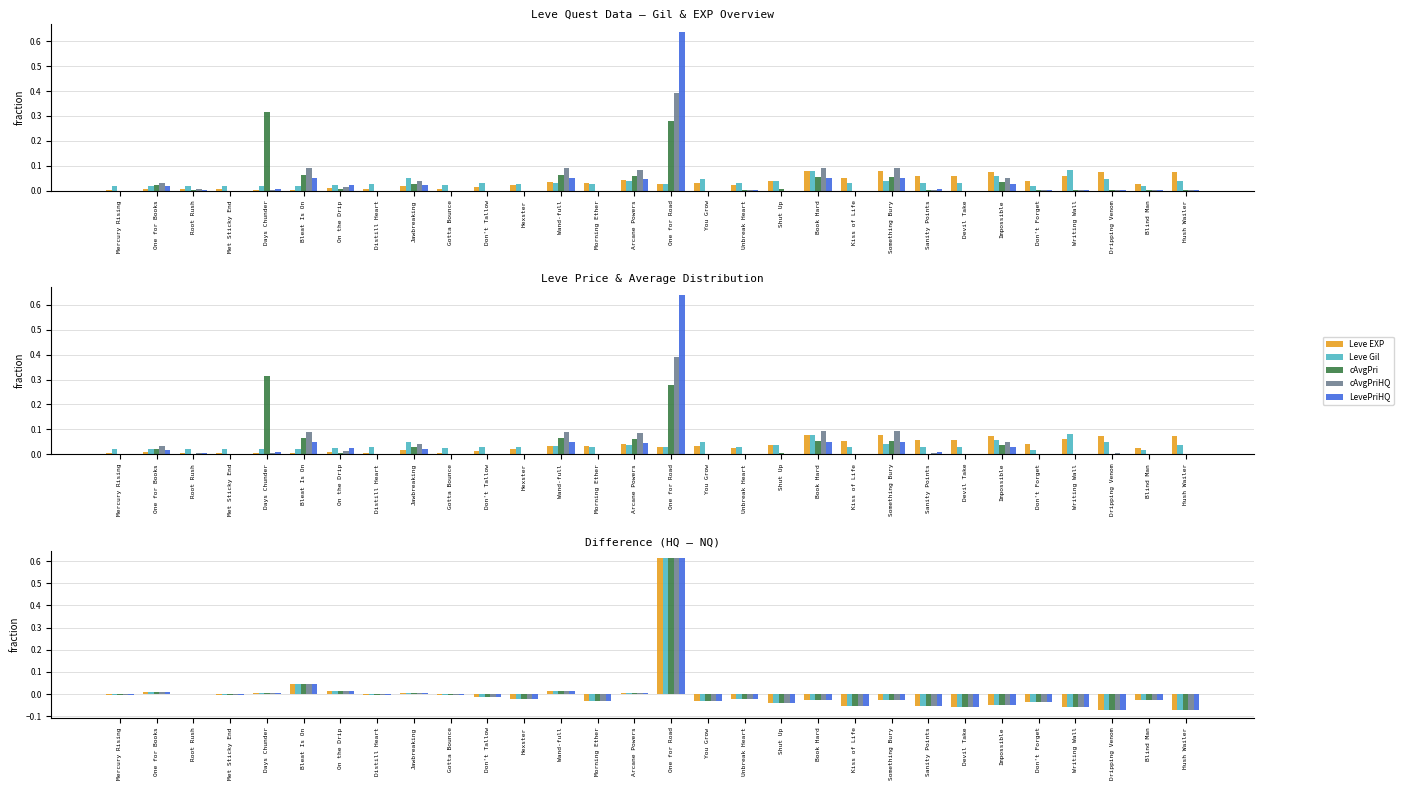

List the labels in order of LevePriceHQ value, smallest first.

Dripping Venom, Hush Wailer, Writing Wall, Devil Take, Sanity Points, Kiss of Life, Impossible, Shut Up, Don't Forget, Morning Ether, You Grow, Book Hard, Something Bury, Blind Man, Unbreak Heart, Hexster, Don't Tallow, Gotta Bounce, Distill Heart, Met Sticky End, Mercury Rising, Root Rush, Jawbreaking, Days Chunder, Arcane Powers, One for Books, Wand-full, On the Drip, Bleat Is On, One for Road